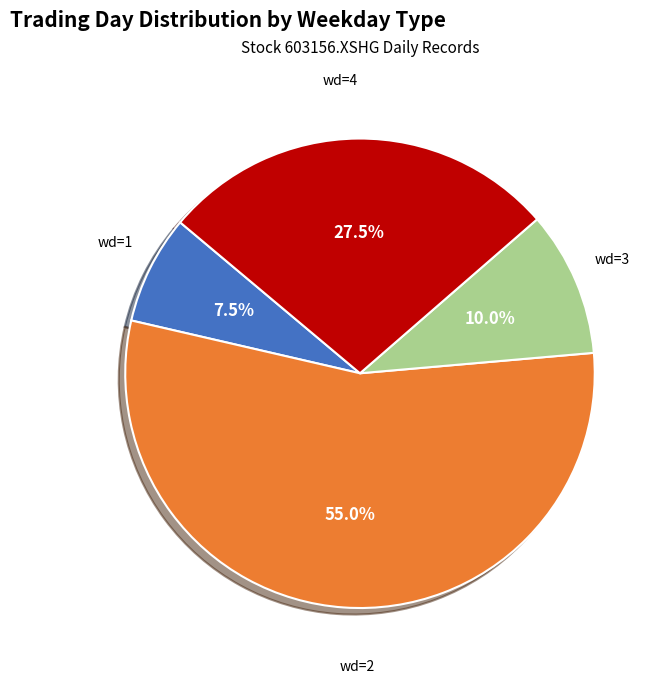

Is there a majority slice in this chart?

Yes